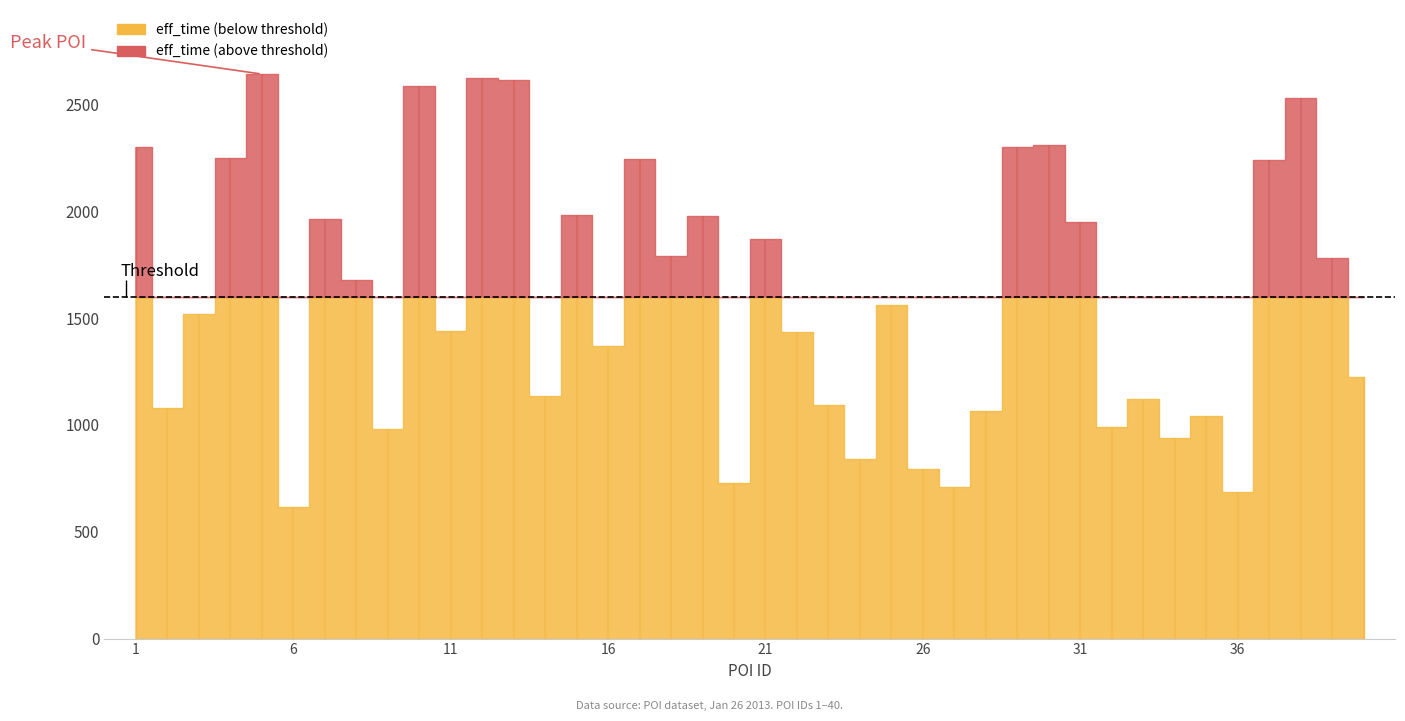

Which has a higher value, 1 or 31?

1